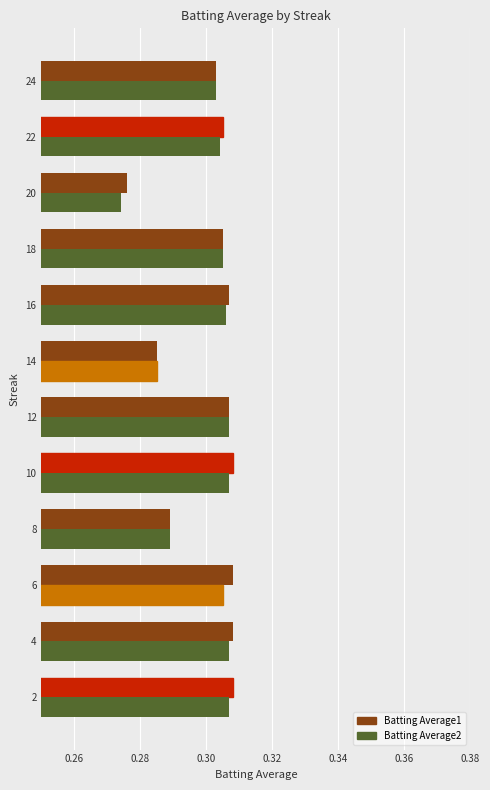

Where is Batting Average2 nearest to the value 0?

20